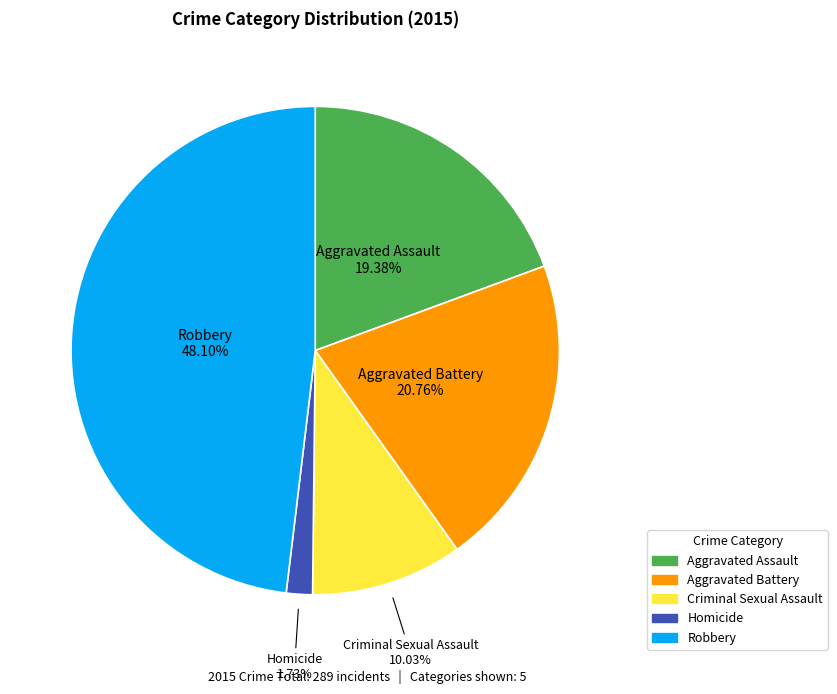

True or false: Aggravated Assault accounts for 27% of the total.

False